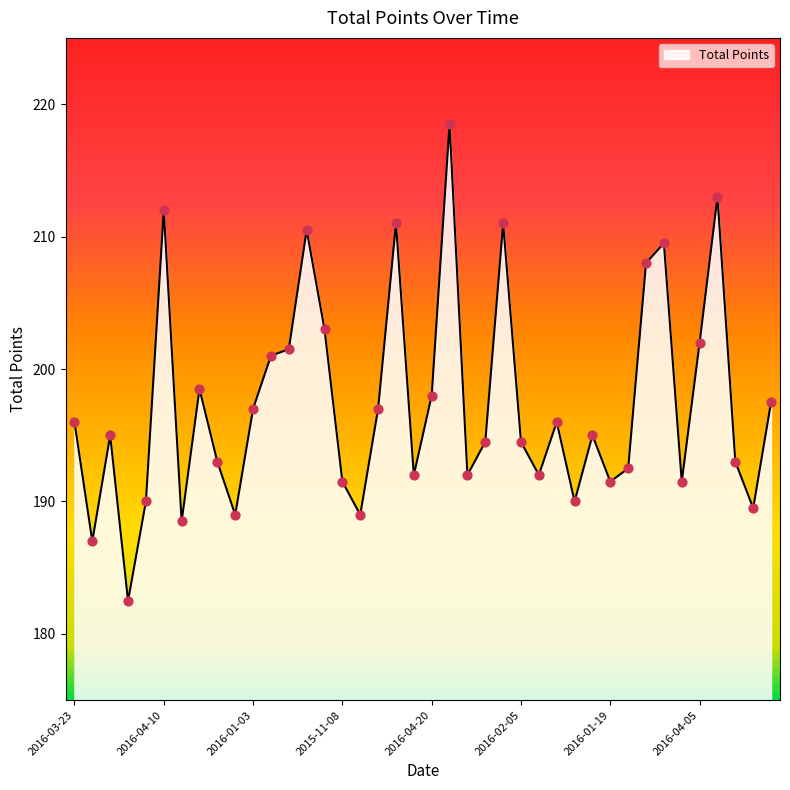

What is the greatest value displayed?

218.5